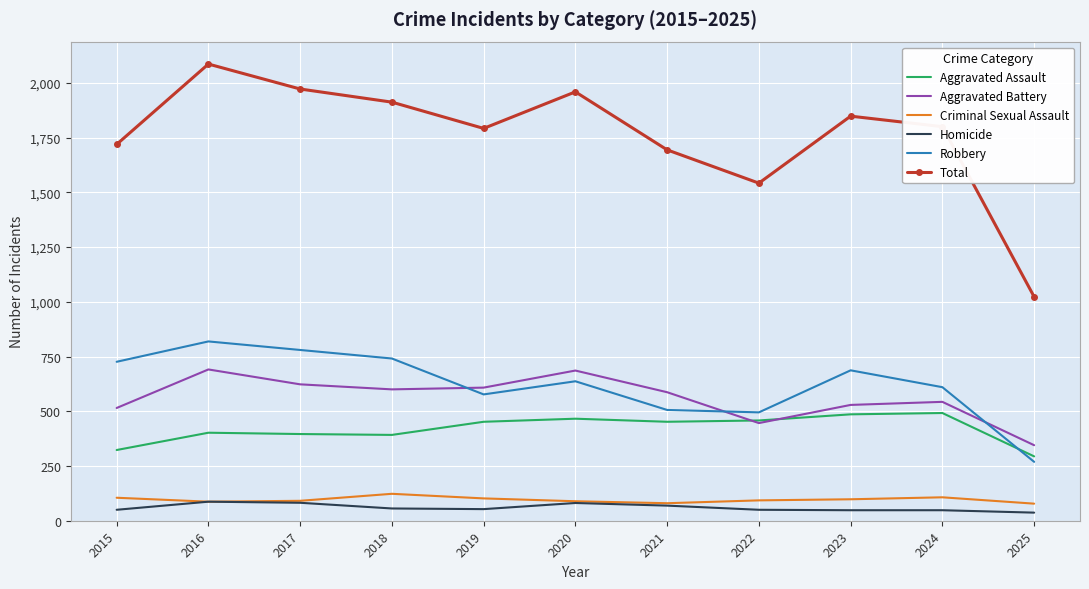

What are all the series names shown in the legend?

Aggravated Assault, Aggravated Battery, Criminal Sexual Assault, Homicide, Robbery, Total